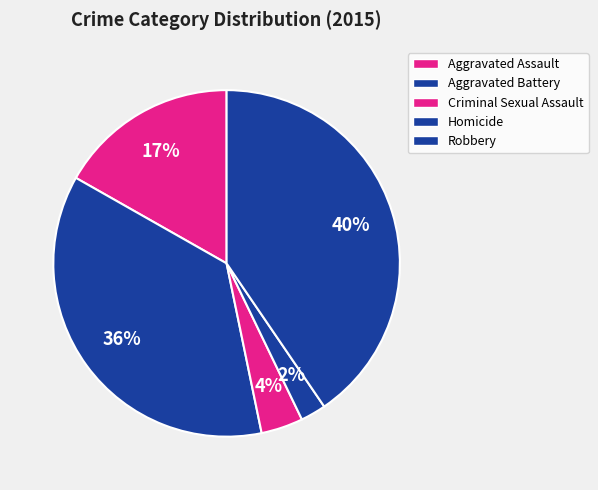

Is there any slice that represents more than half of the pie?

No